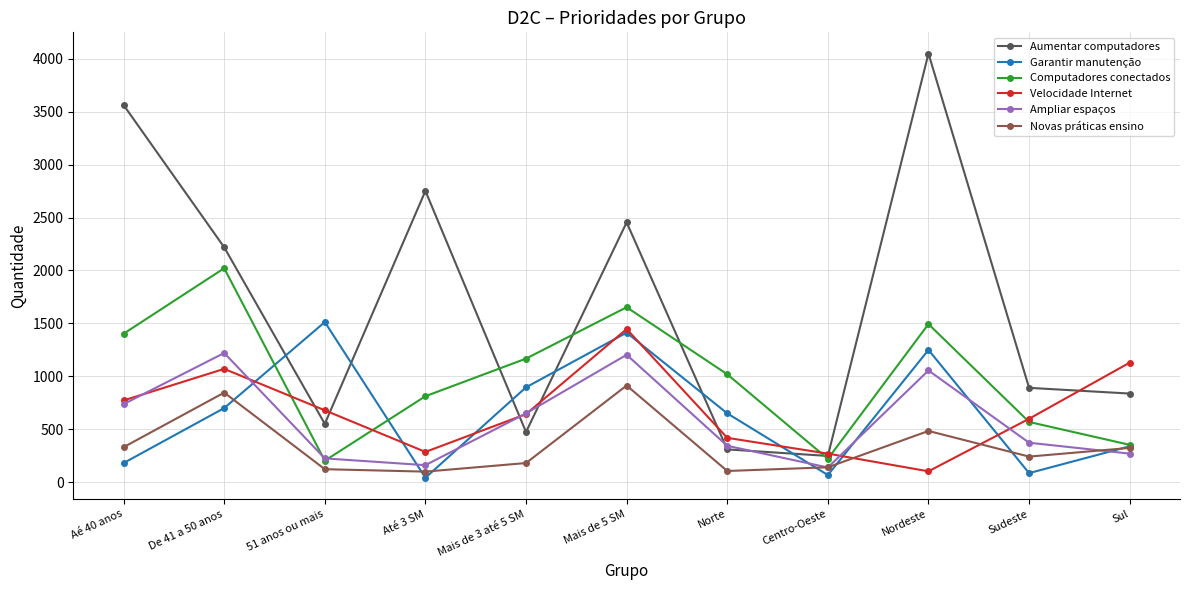

How many intersections are there between Novas práticas ensino and Velocidade Internet?

2